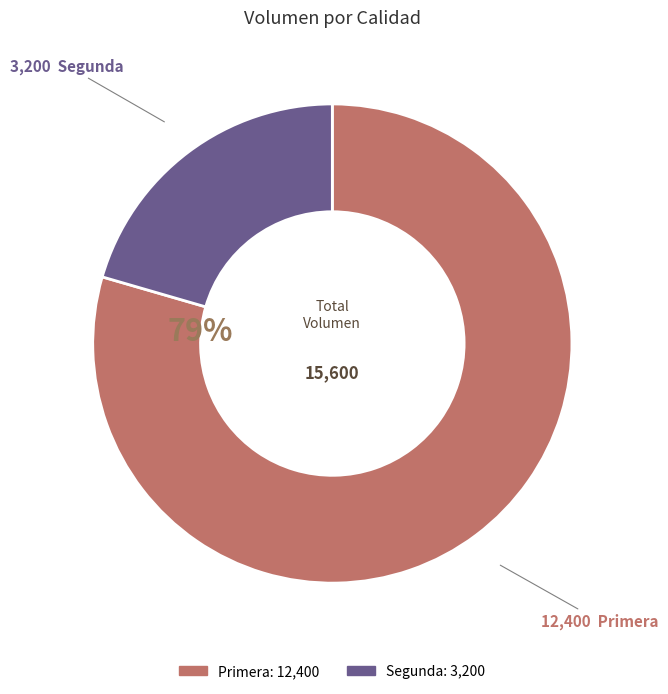

To the nearest percent, what is the combined percentage of Primera and Segunda?

100%